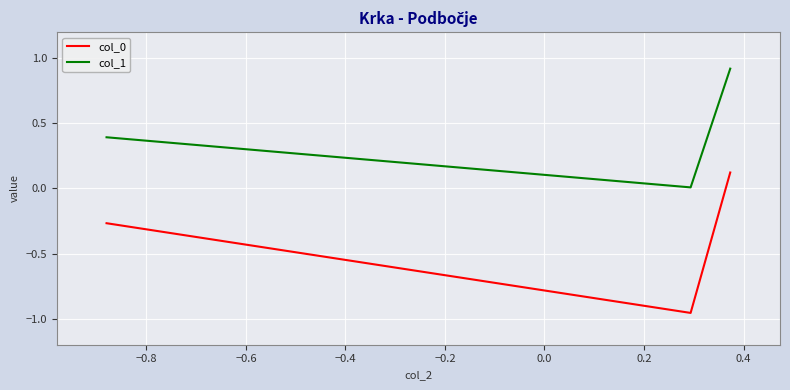

What is the average value of the col_0 series?

-0.4